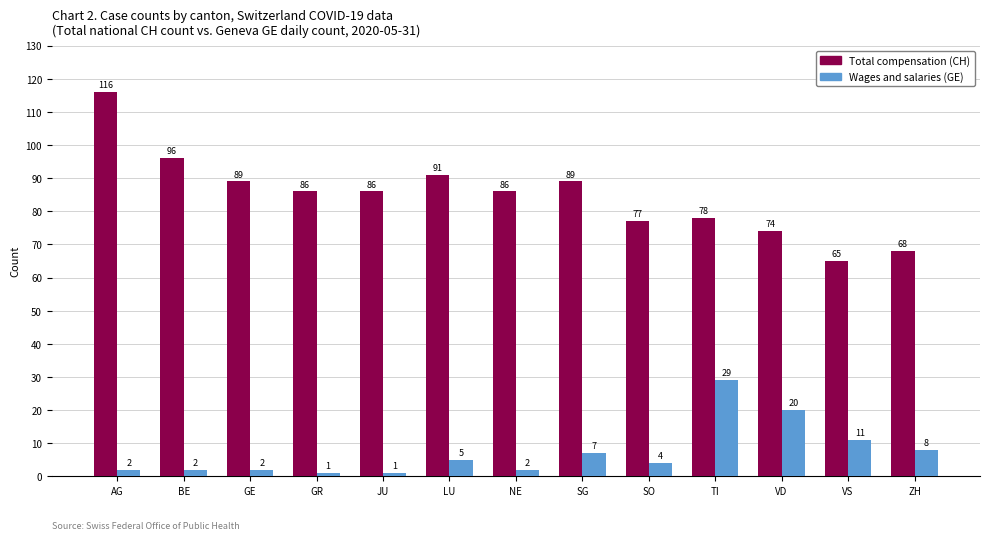

Reading right to left, extract all data points from this chart.

Total compensation (CH): ZH=68	VS=65	VD=74	TI=78	SO=77	SG=89	NE=86	LU=91	JU=86	GR=86	GE=89	BE=96	AG=116
Wages and salaries (GE): ZH=8	VS=11	VD=20	TI=29	SO=4	SG=7	NE=2	LU=5	JU=1	GR=1	GE=2	BE=2	AG=2